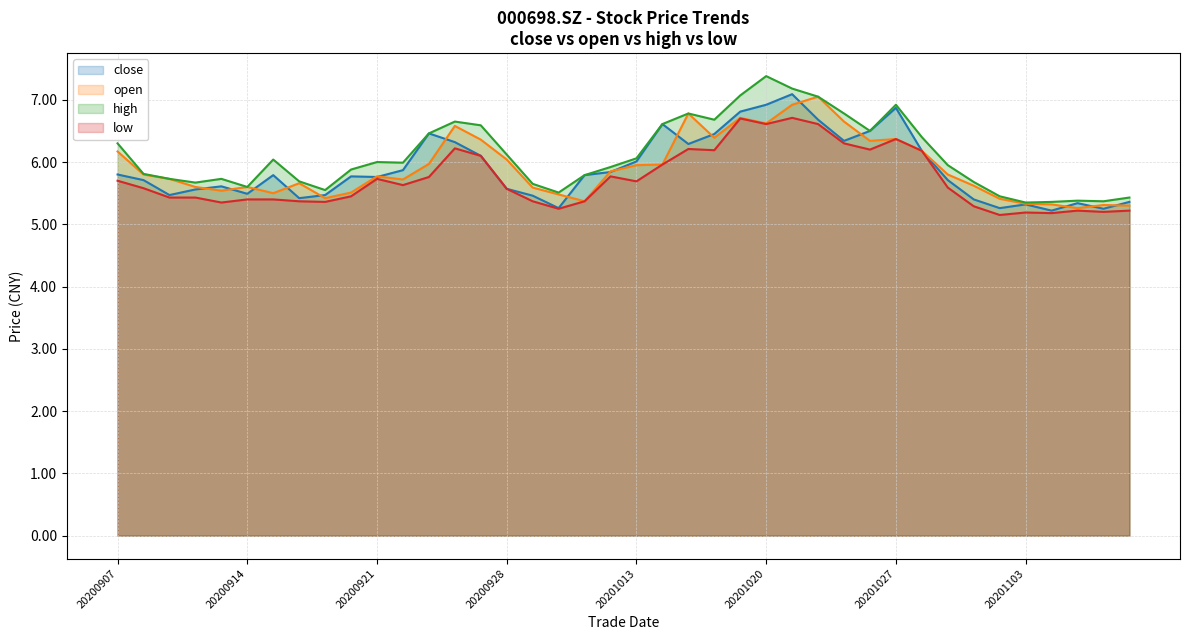

At which category does high reach its first local valley?

20200910